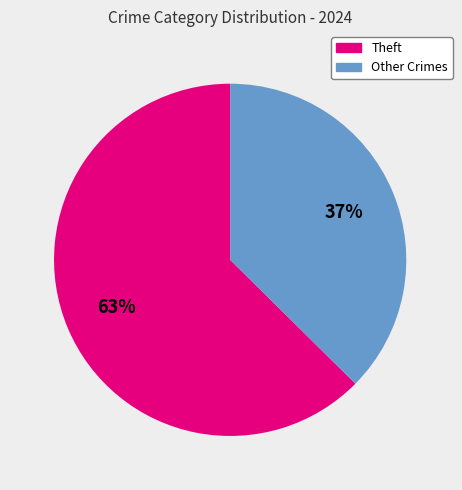

To the nearest percent, what is the average slice percentage?

50%